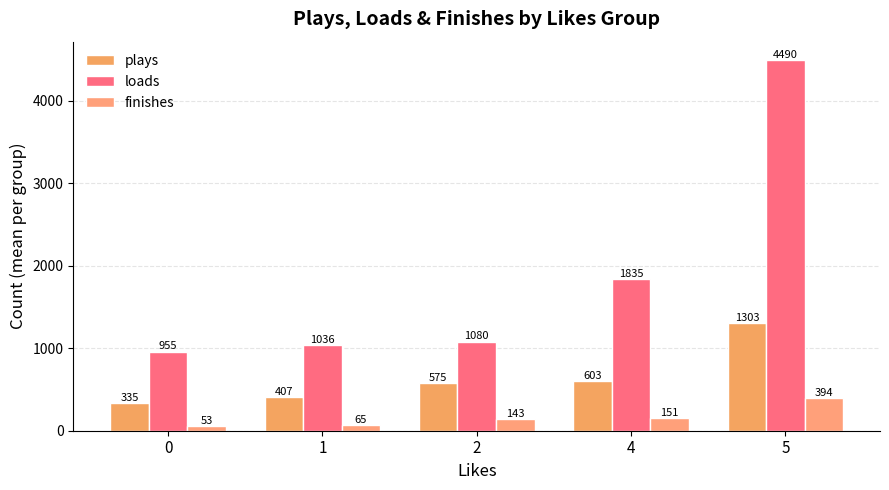

What is the value of the plays bar at the 4th from the left?

603